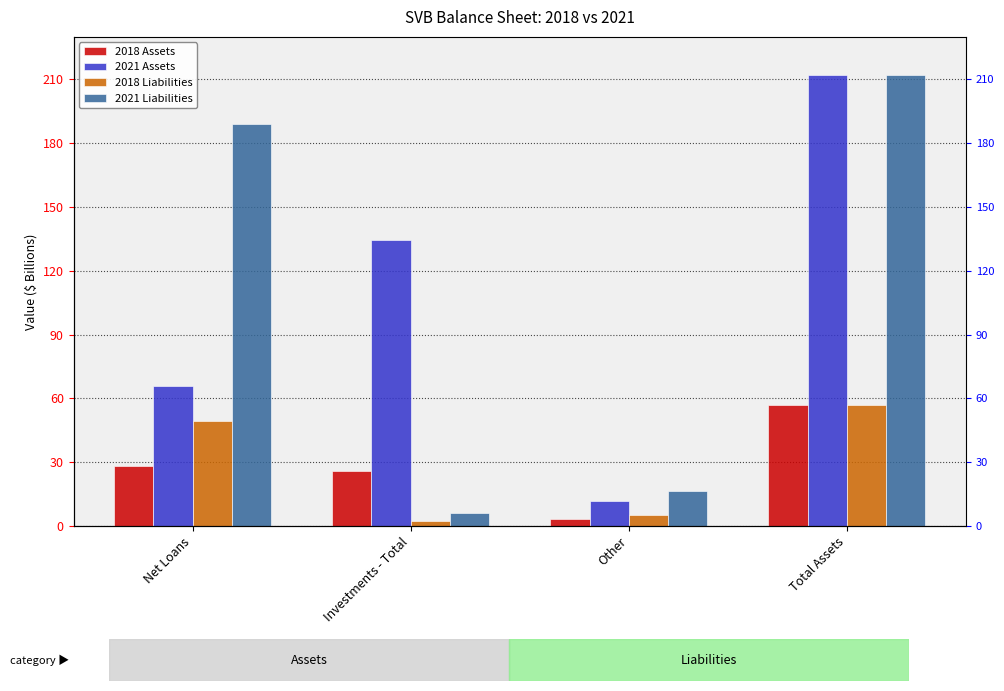

Reading left to right, extract all data points from this chart.

2018 Assets: Net Loans=28.1	Investments - Total=25.8	Other=3.2	Total Assets=57.0
2021 Assets: Net Loans=65.9	Investments - Total=134.5	Other=11.6	Total Assets=212.0
2018 Liabilities: Net Loans=49.3	Investments - Total=2.4	Other=5.3	Total Assets=57.0
2021 Liabilities: Net Loans=189.2	Investments - Total=6.2	Other=16.6	Total Assets=212.0